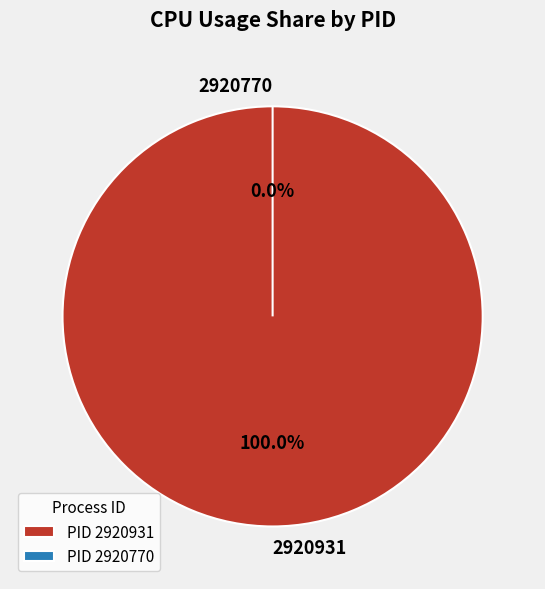

True or false: 2920770 accounts for 11% of the total.

False